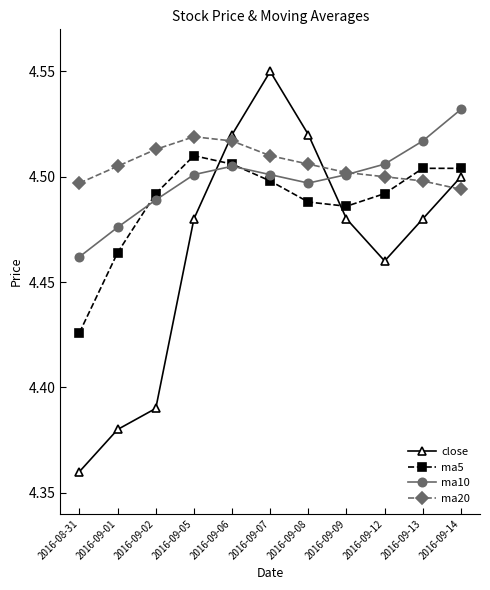

What is the label of the 2nd point from the left?

2016-09-01